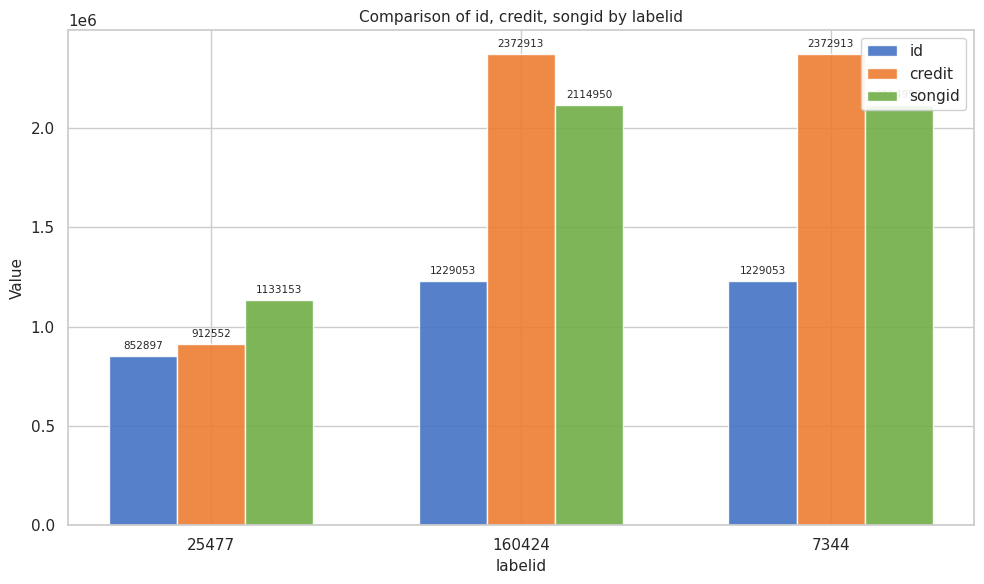

Which series has the widest spread of values?

credit